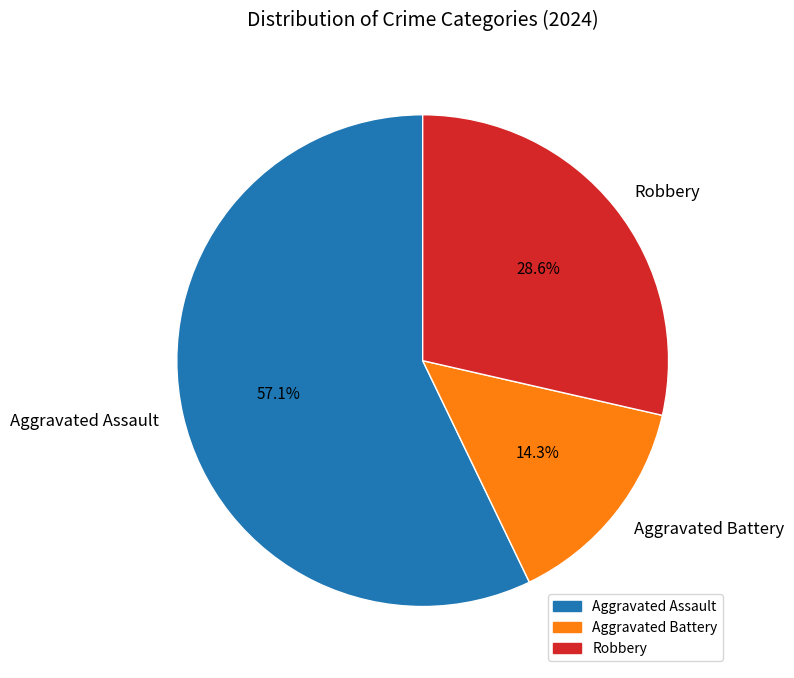

Which slice represents more than half of the pie?

Aggravated Assault